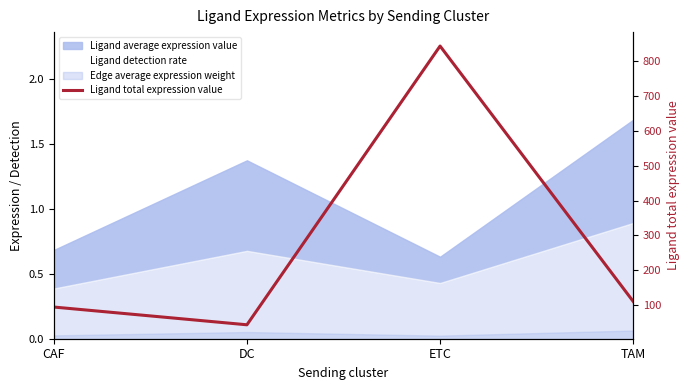

What is the change in value from CAF to DC?

-51.0